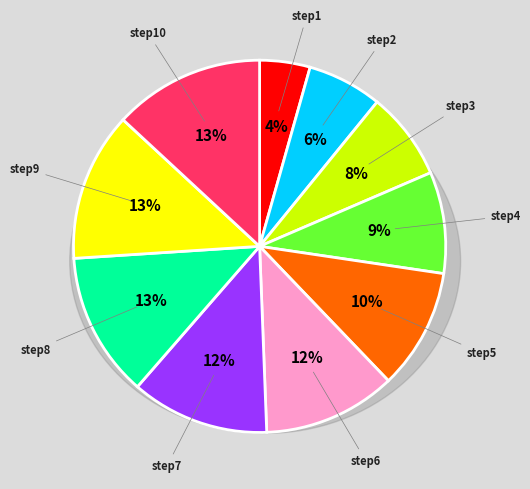

The step4 slice represents 1% of the pie. True or false?

False